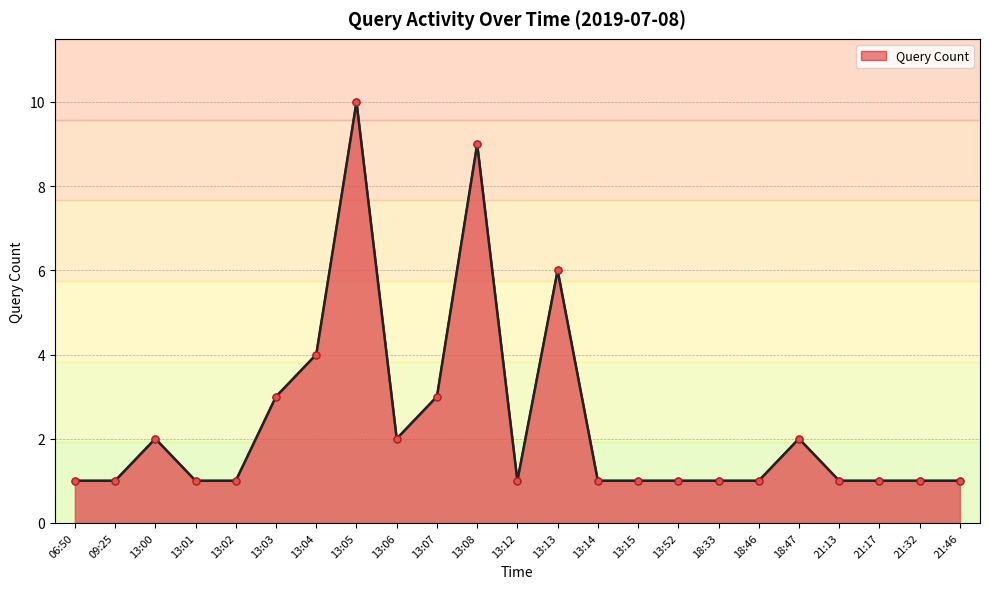

Is it true that the value at 13:52 is 1?

True